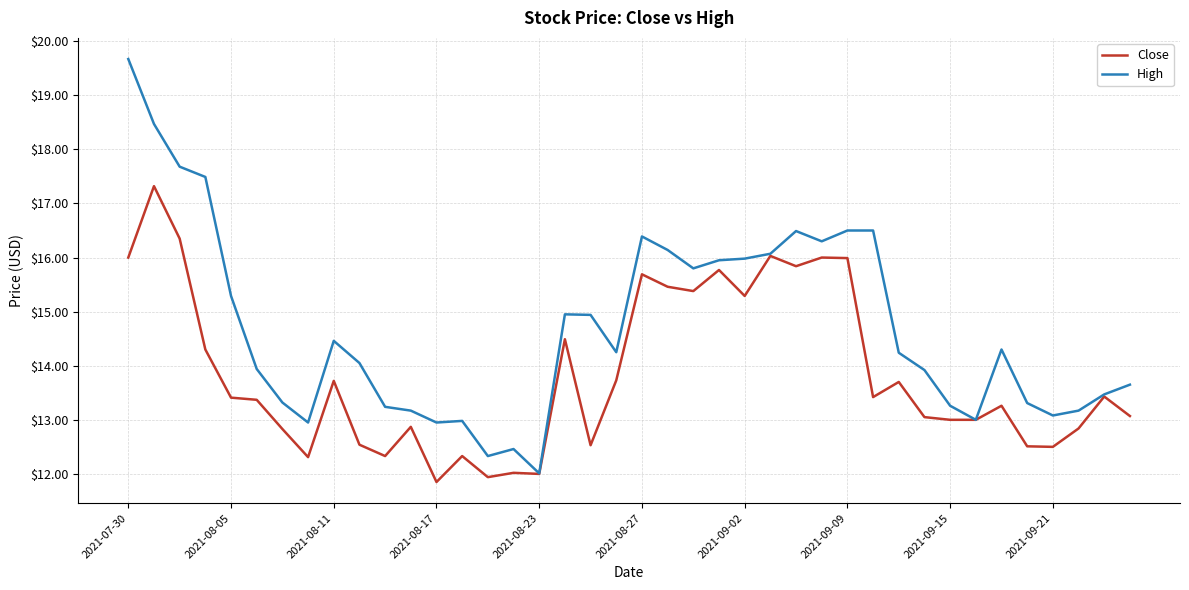

Rank the series by their maximum value, from highest to lowest.

High, Close